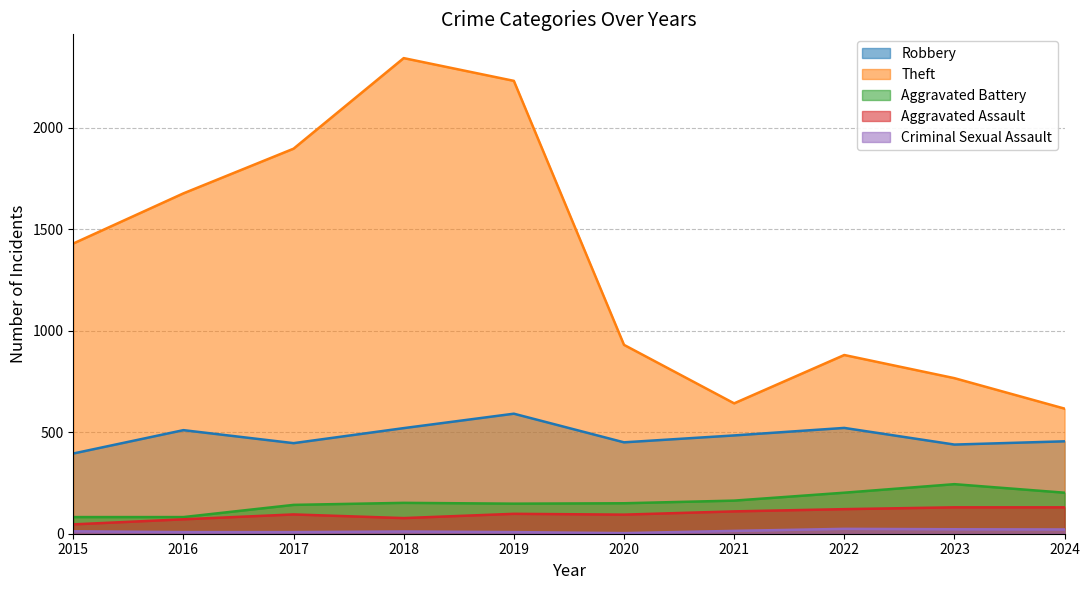

Does the chart display data point markers on the line(s)?

No